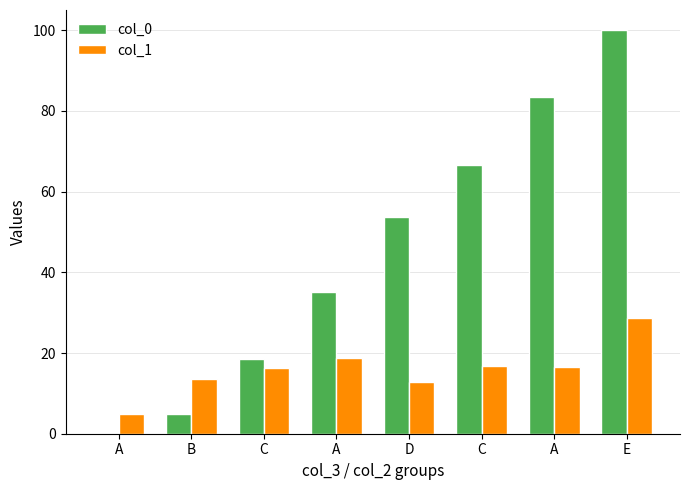

Which series changed the most between C and D?

col_0